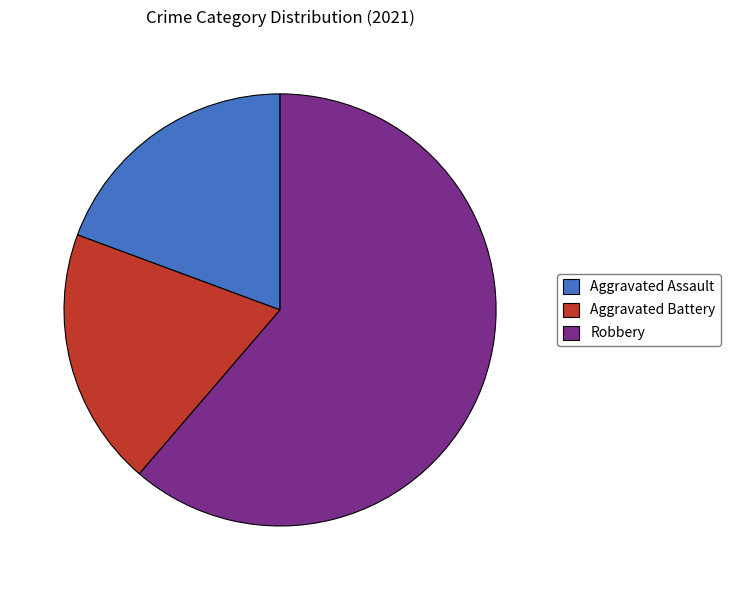

How many segments does this pie chart have?

3